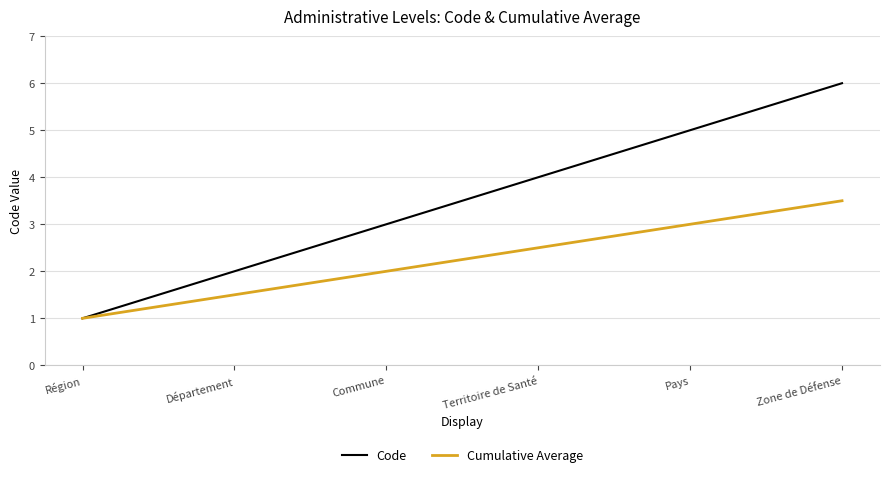

What is the lowest value of the Cumulative Average series?

1.0